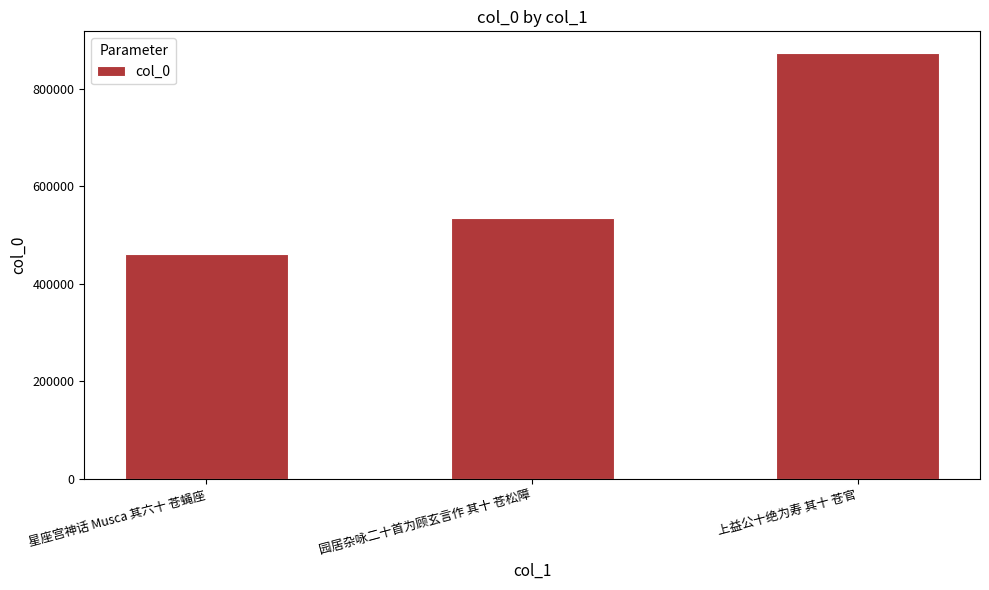

What is the label of the 2nd bar from the left?

园居杂咏二十首为顾玄言作 其十 苍松障